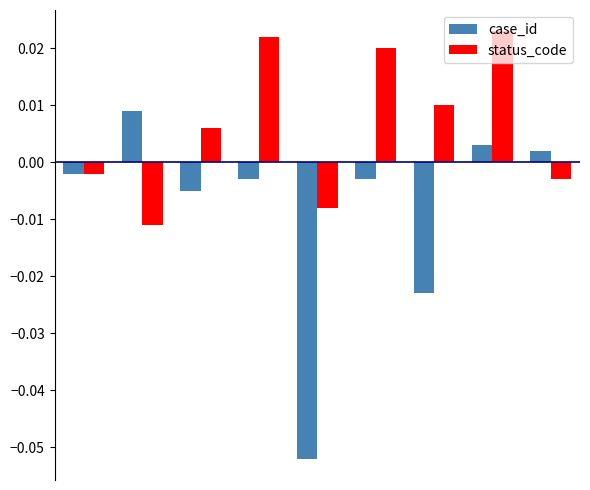

Rank the series by their maximum value, from lowest to highest.

case_id, status_code